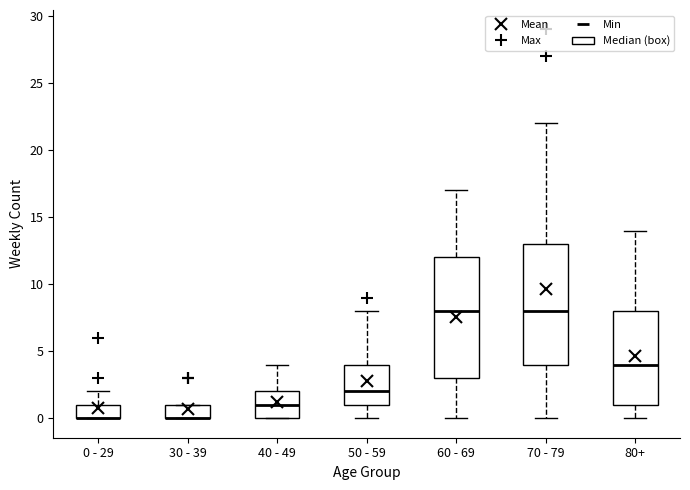

Reading left to right, transcribe this box plot: for each box, give where its median line is, the range the box spans, and where its two whiskers end, as read against the y-axis. The values are not printed on the chart, so give them approximately, as read against the axis.

0 - 29: median 0 (drawn on the box's lower edge), box 0 to 1, whiskers 0 to 2
30 - 39: median 0 (drawn on the box's lower edge), box 0 to 1, whiskers 0 to 1
40 - 49: median 1, box 0 to 2, whiskers 0 to 4
50 - 59: median 2, box 1 to 4, whiskers 0 to 8
60 - 69: median 8, box 3 to 12, whiskers 0 to 17
70 - 79: median 8, box 4 to 13, whiskers 0 to 22
80+: median 4, box 1 to 8, whiskers 0 to 14